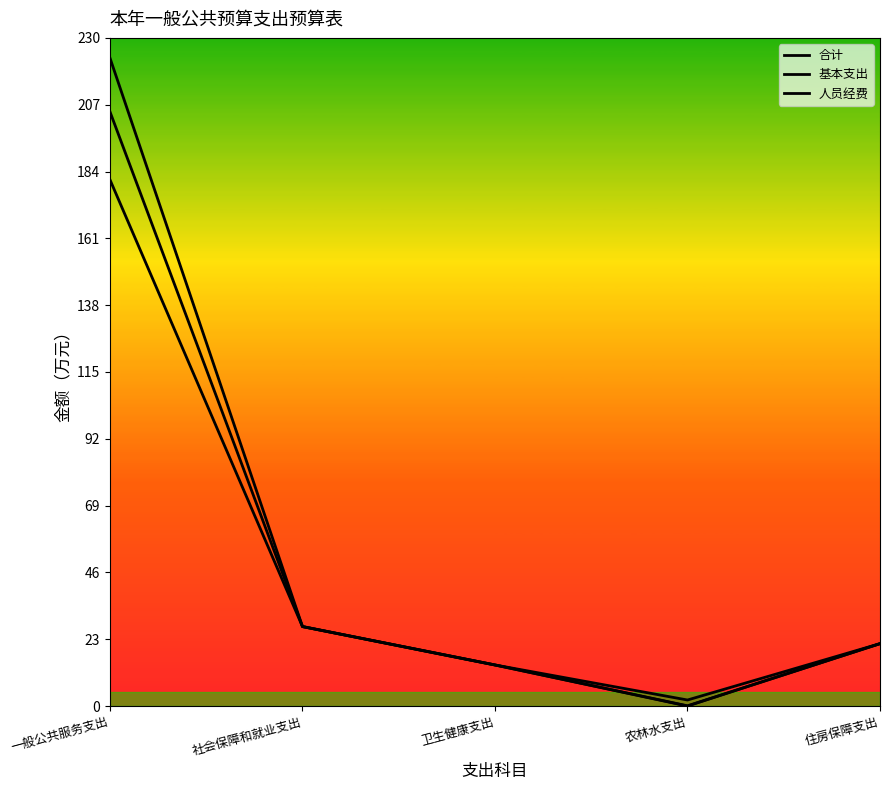

Rank the categories by 人员经费 value from lowest to highest.

农林水支出, 卫生健康支出, 住房保障支出, 社会保障和就业支出, 一般公共服务支出